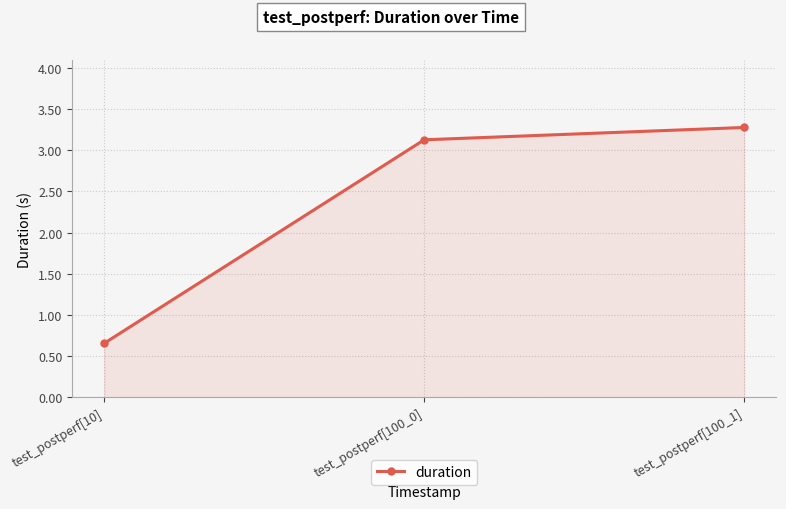

What is the label of the 3rd point from the right?

test_postperf[10]